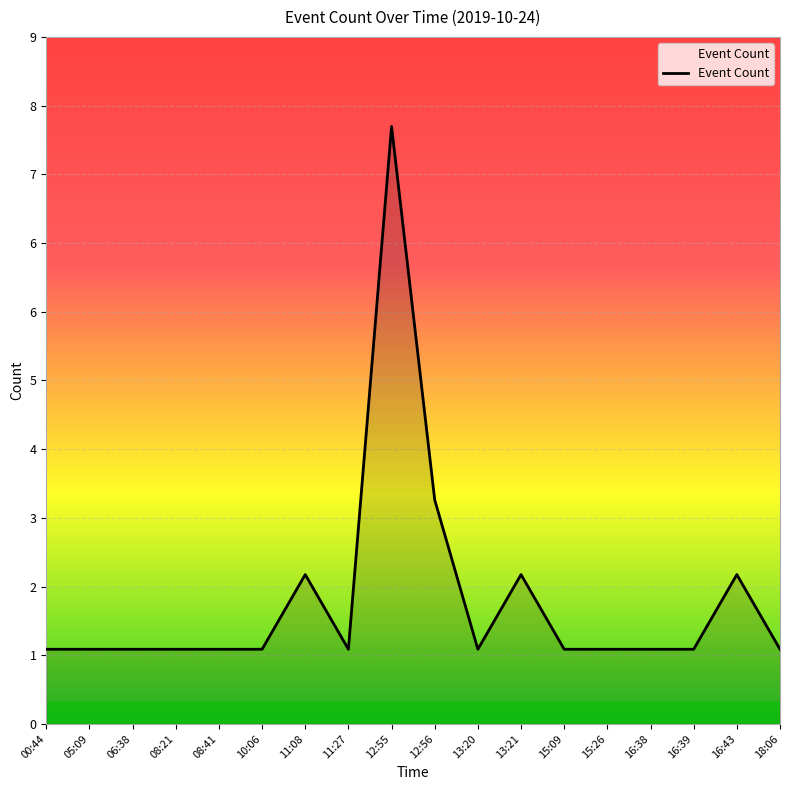

Does the chart display data point markers on the line(s)?

No